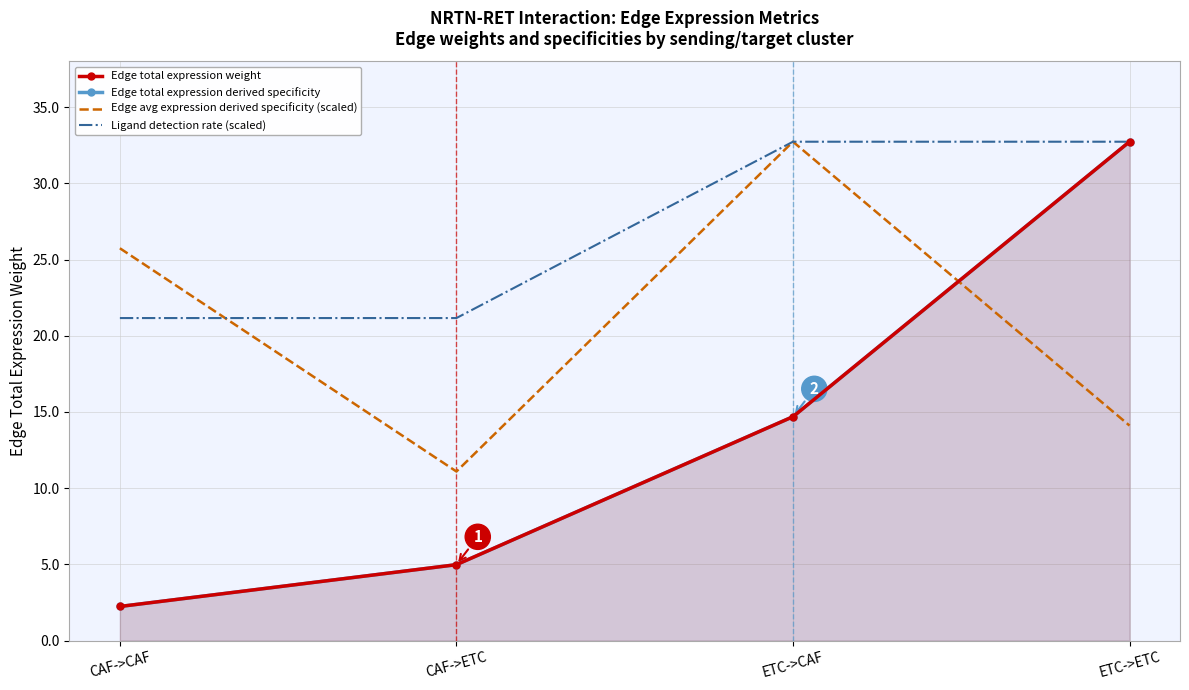

The Edge total expression derived specificity series shows 25.6 at ETC->CAF. True or false?

False